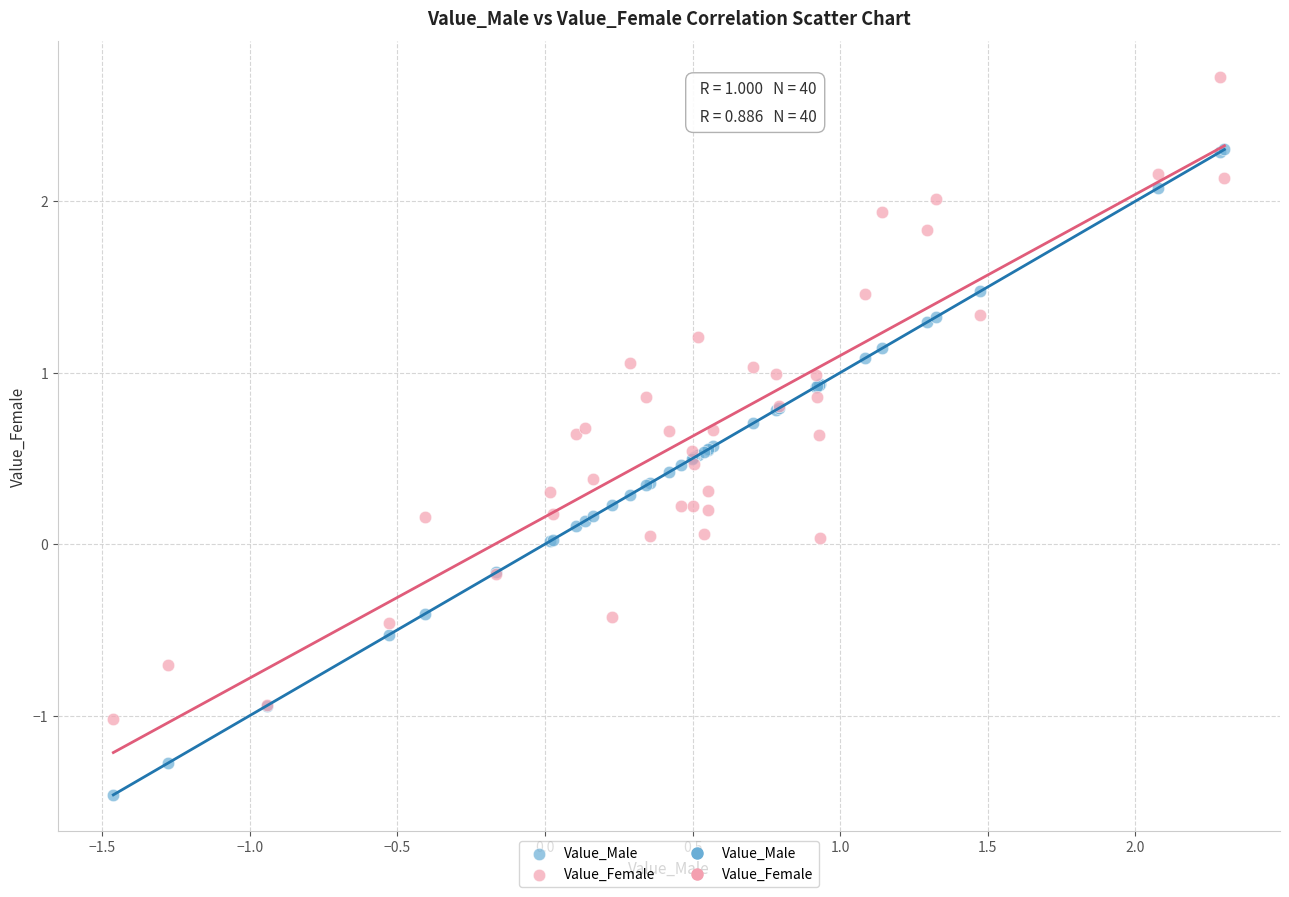

What is the X range (max minus min) for the scatter plot?

3.8